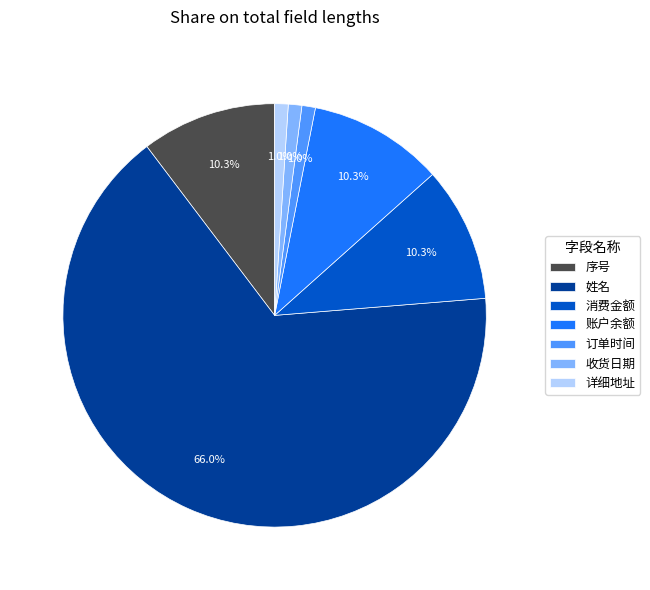

Does any single category account for the majority?

Yes